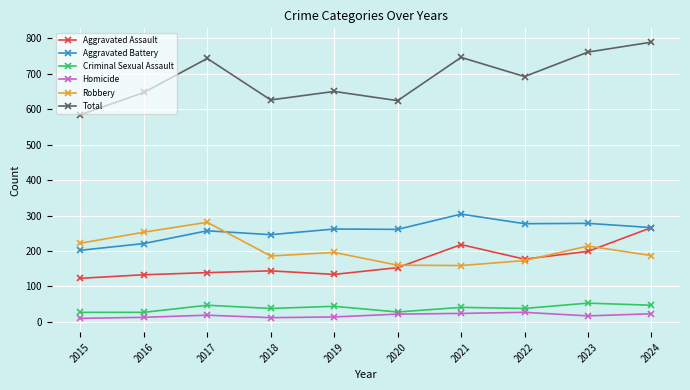

True or false: Criminal Sexual Assault and Aggravated Assault cross at least once.

False